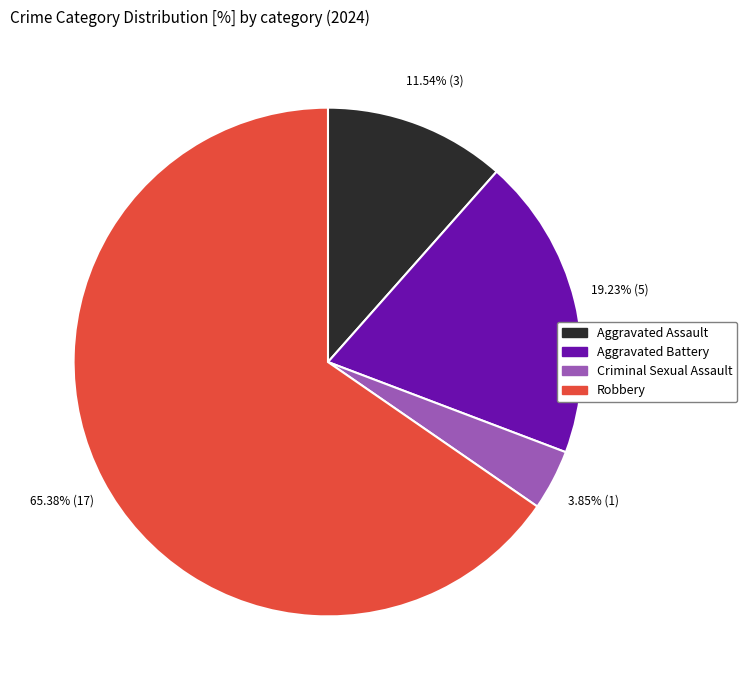

Rank the categories by value from lowest to highest.

Criminal Sexual Assault, Aggravated Assault, Aggravated Battery, Robbery